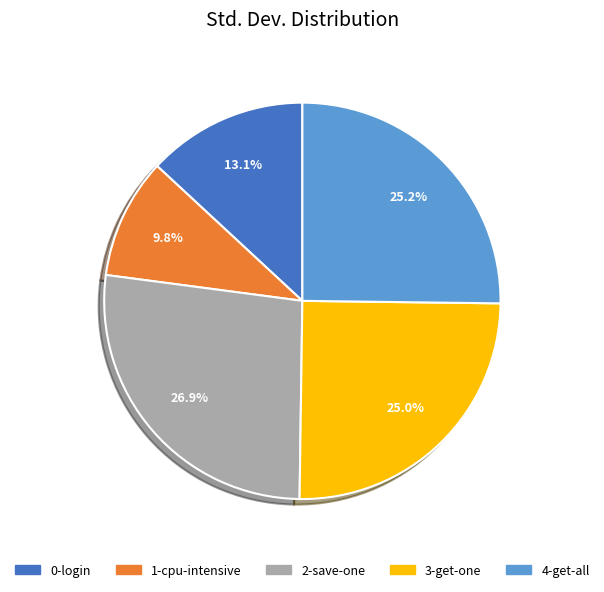

What percentage is the 0-login slice, to the nearest percent?

13%